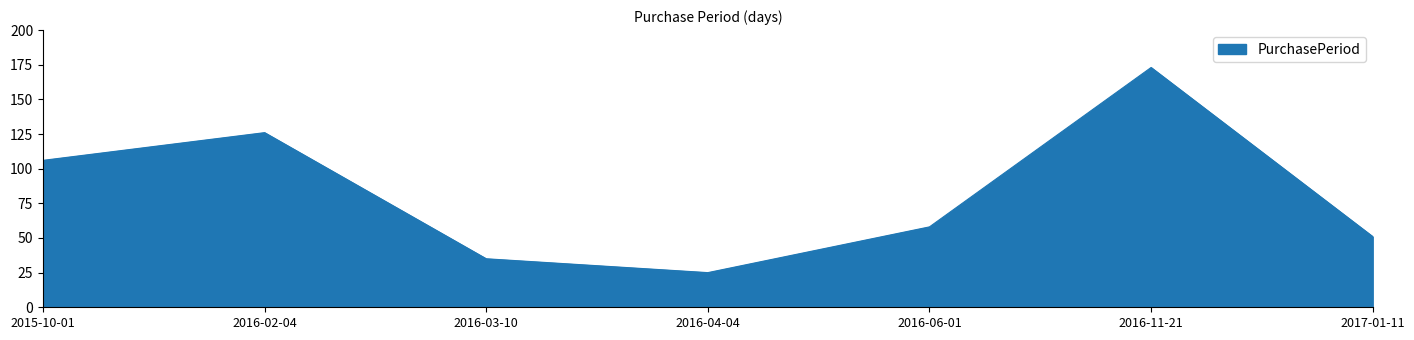

What is the difference between the maximum and second lowest values?

138